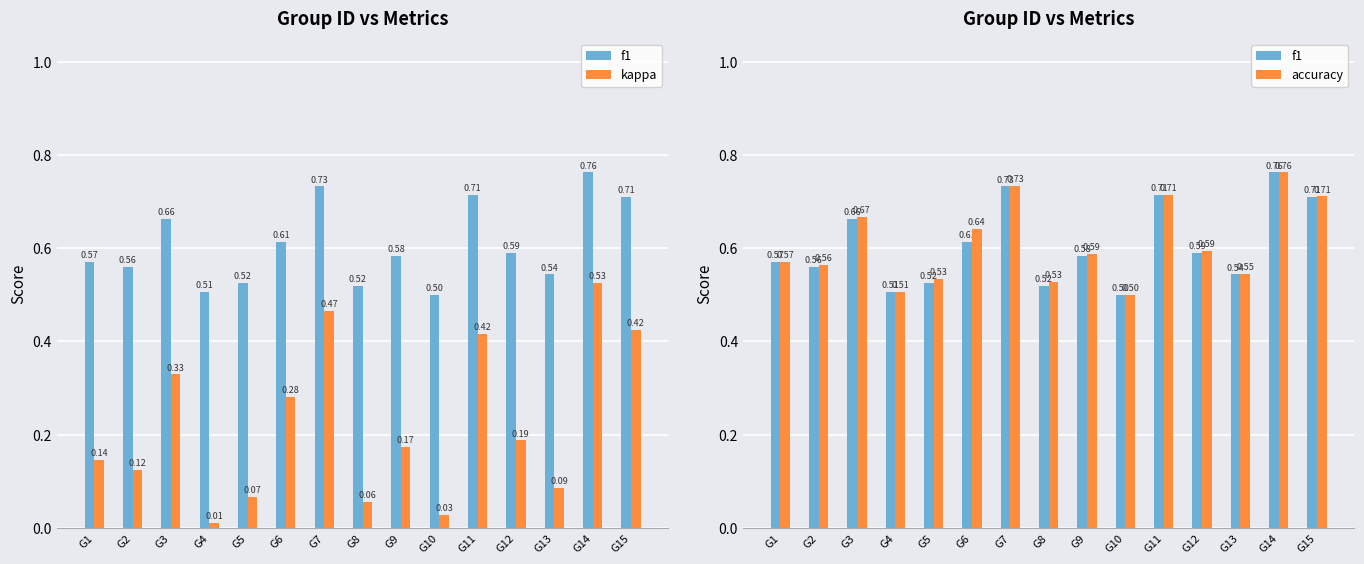

What is the sum of the f1 values at G14 and G2?

1.3